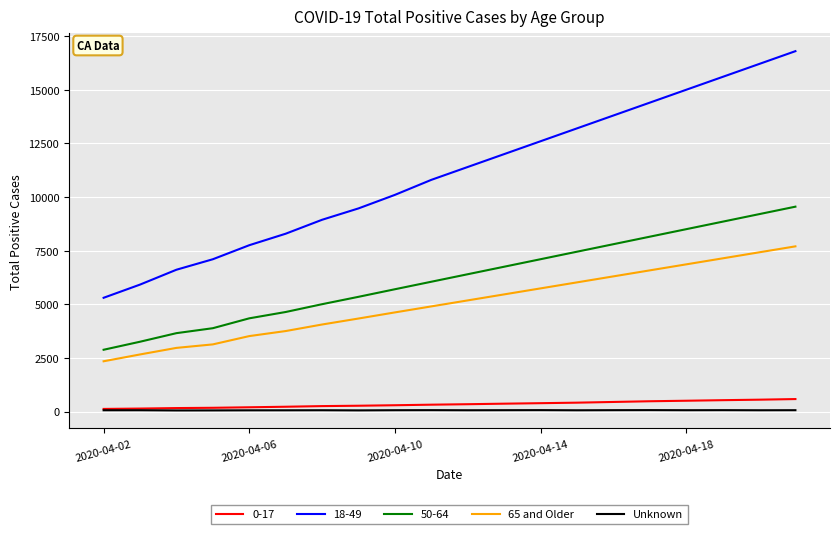

True or false: 65 and Older and Unknown intersect in this chart.

False